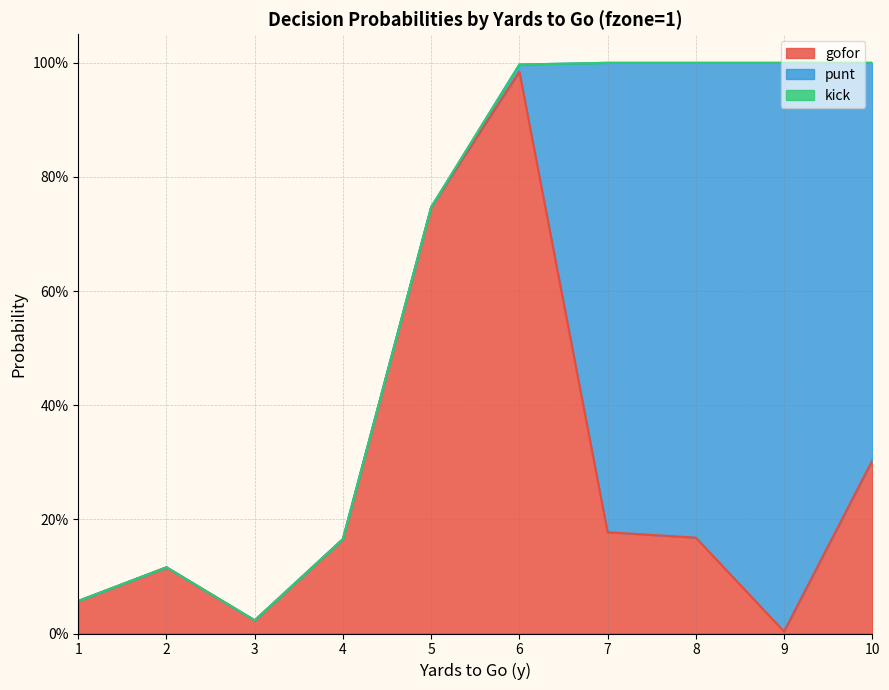

What are all the series names shown in the legend?

gofor, punt, kick